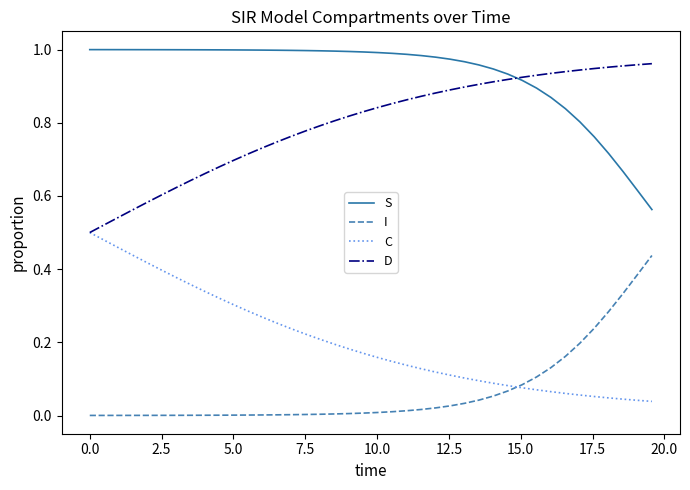

True or false: S and C intersect in this chart.

False